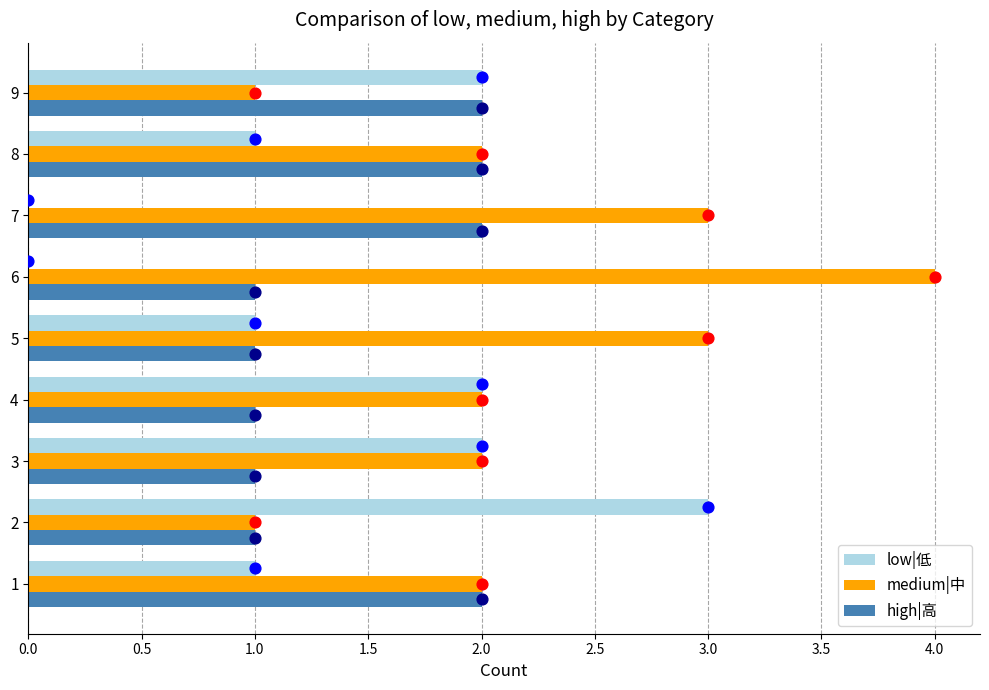

What are all the series names shown in the legend?

low|低, medium|中, high|高